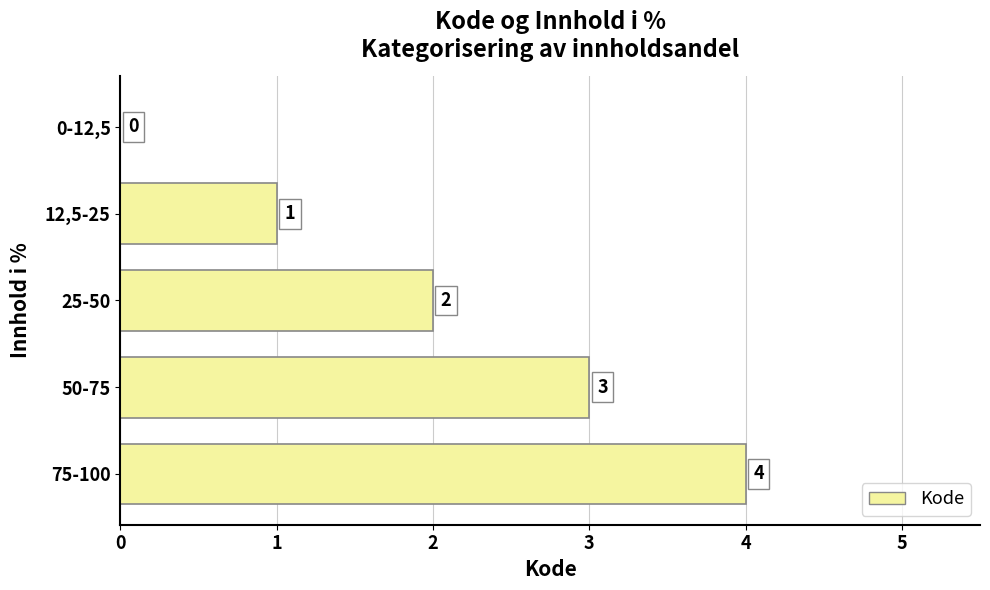

Reading bottom to top, list all the values displayed in this chart.

75-100=4	50-75=3	25-50=2	12,5-25=1	0-12,5=0